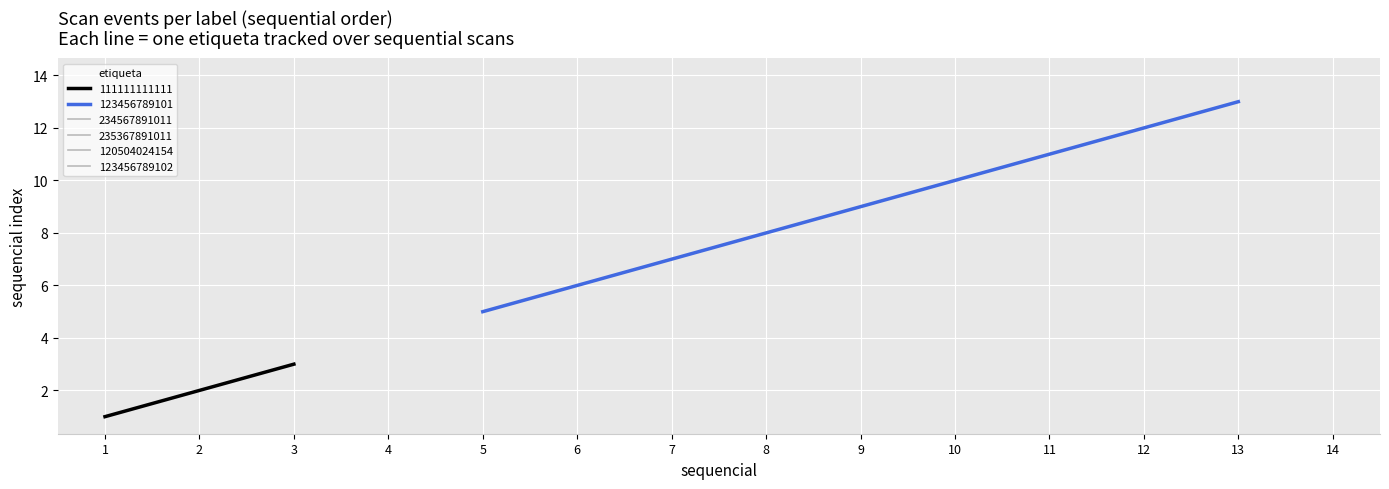

What is the maximum value for 111111111111?

3